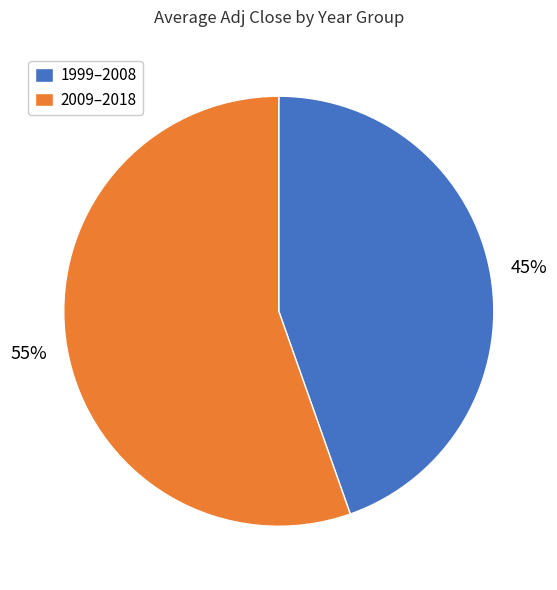

Does 1999–2008 represent more than half of the total?

No